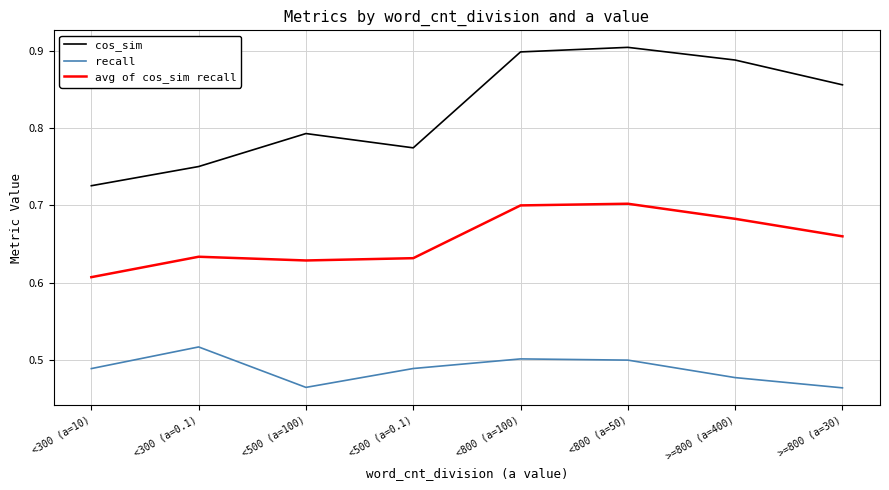

Where is cos_sim nearest to the value 0?

<300 (a=10)